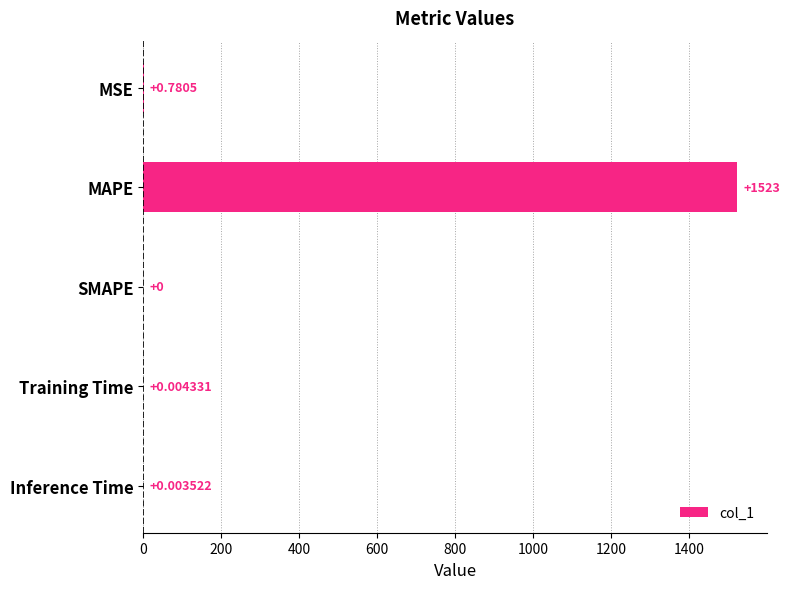

Between Training Time and SMAPE, which is larger?

Training Time